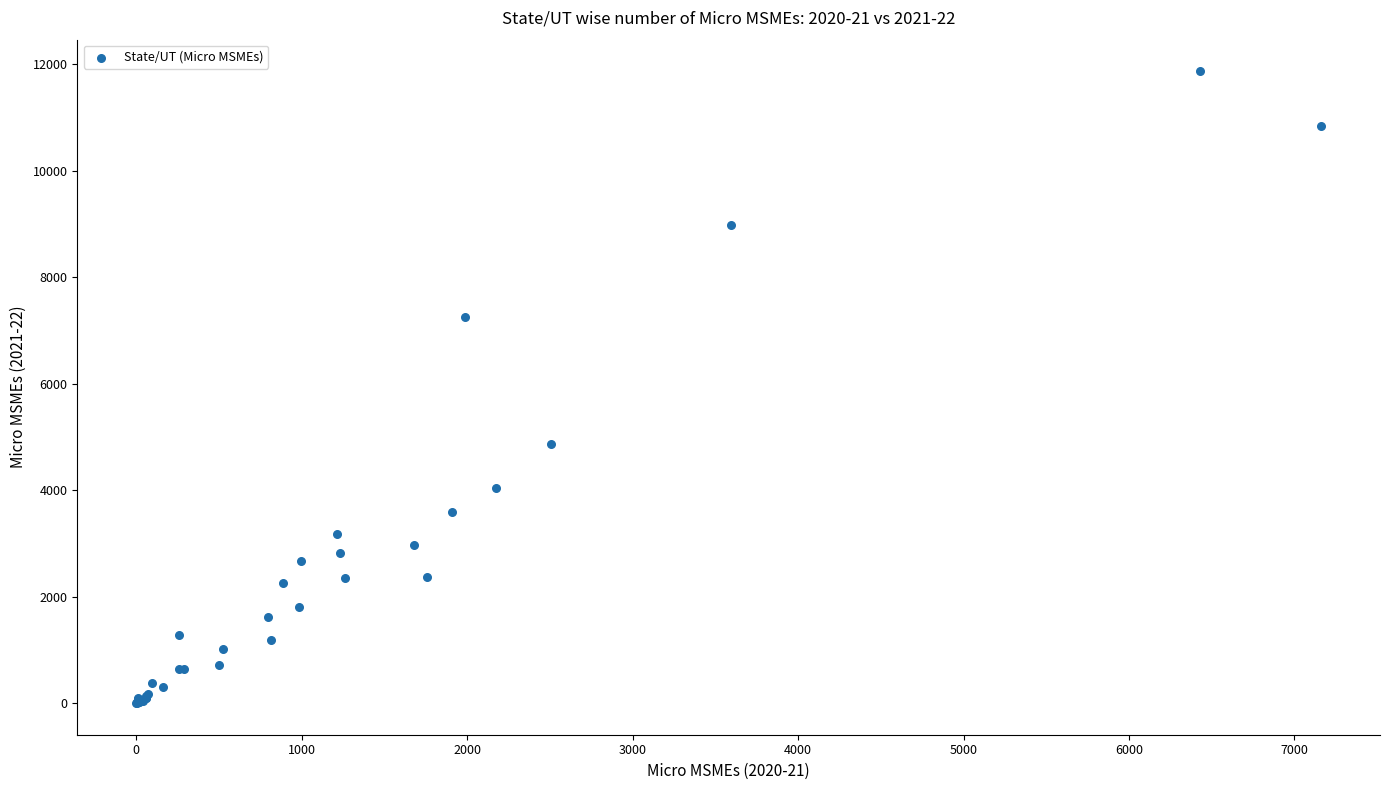

What Y value in the scatter plot is closest to 5933?

4862